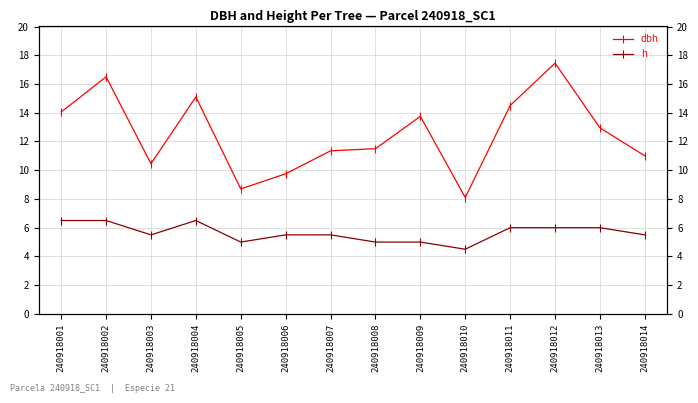

Count the number of data series in this chart.

2